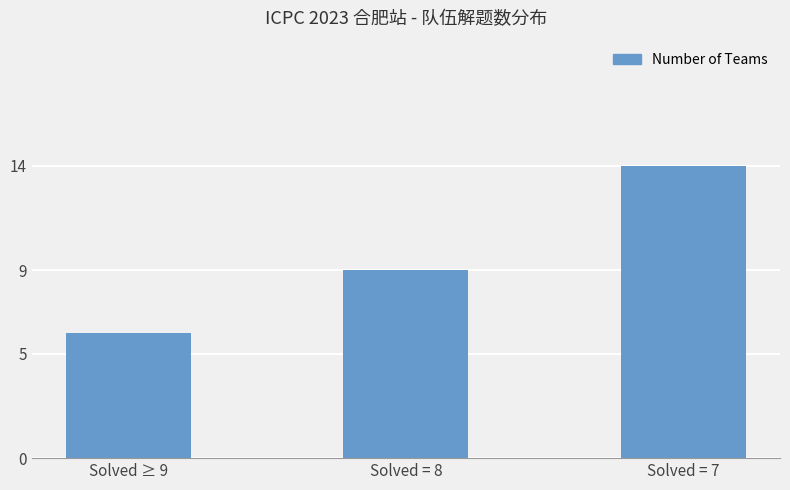

The chart shows a value of 9 at Solved = 8. True or false?

True